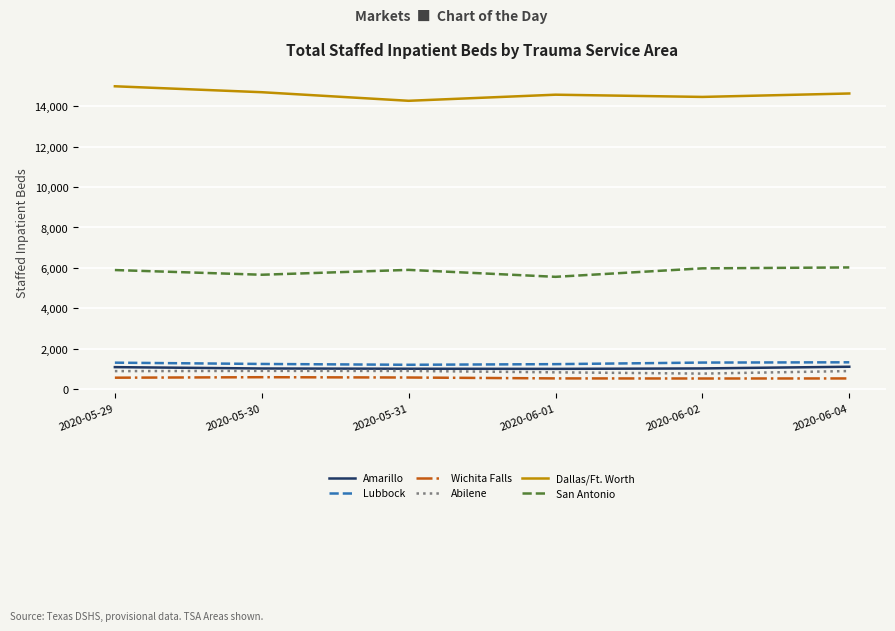

The value of San Antonio at 2020-06-01 is 5556. True or false?

True